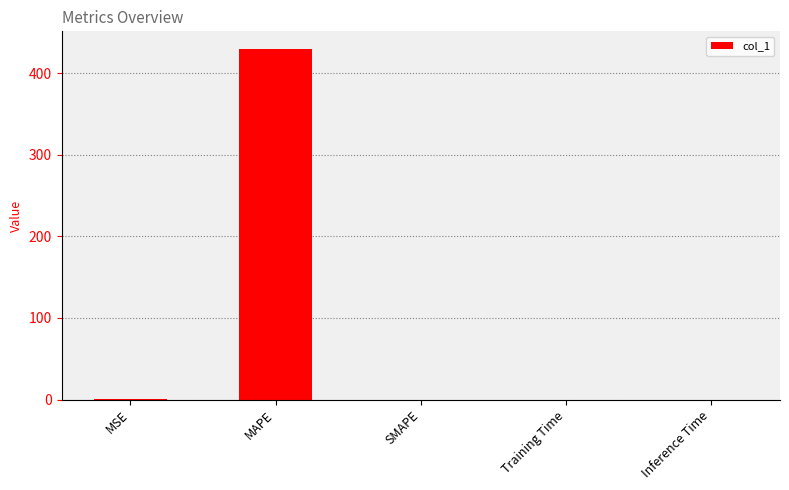

Read the value at MAPE.

429.9